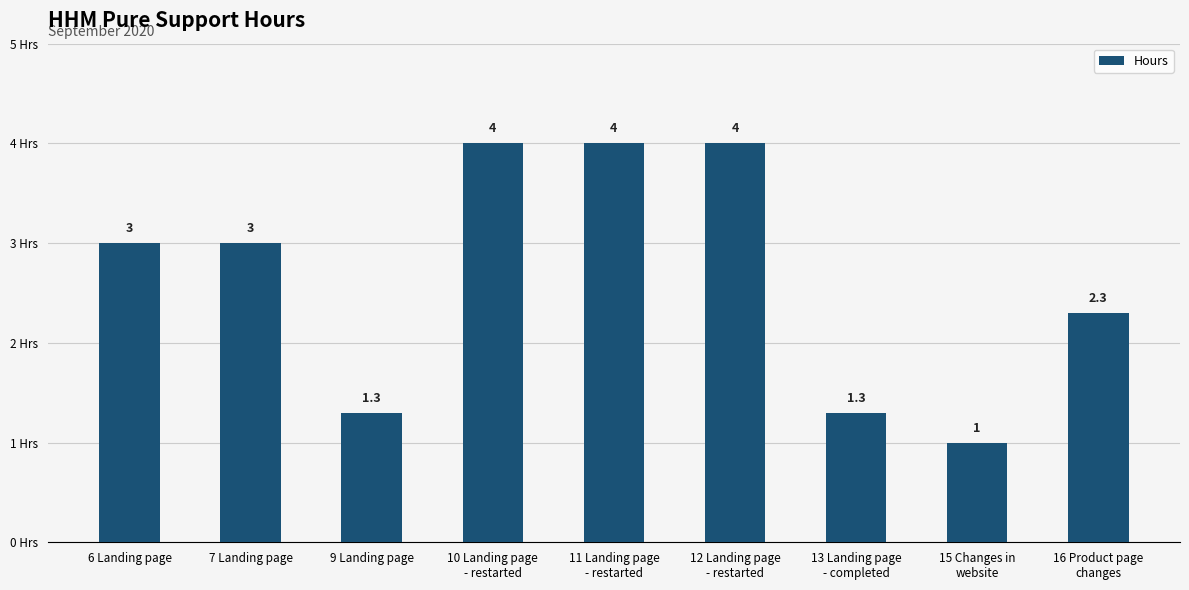

Which label corresponds to the smallest value in the chart?

15 Changes in
website